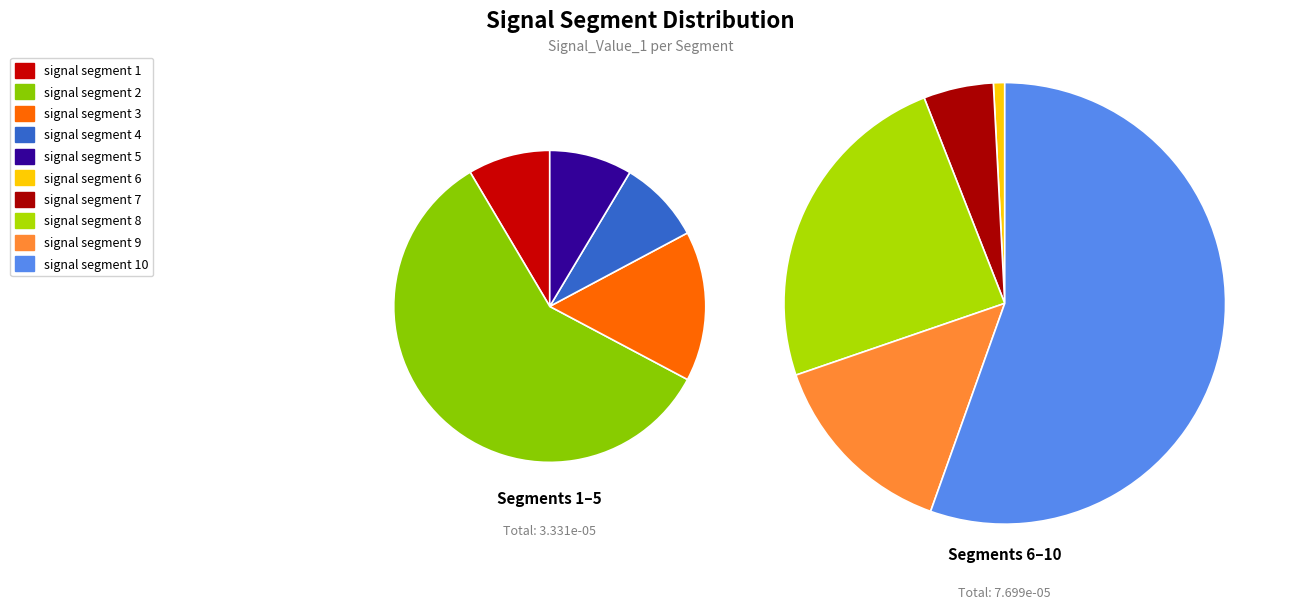

Is it true that signal segment 2 is 18% of the pie?

True